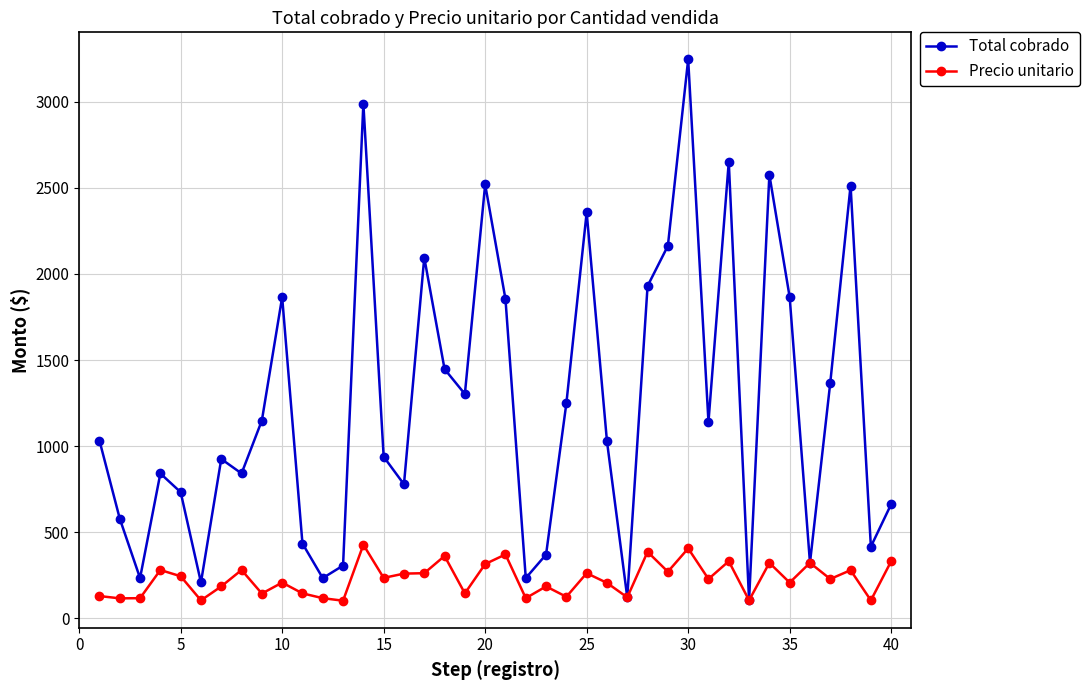

What is the value of the Precio unitario point at the 3rd from the left?

116.7